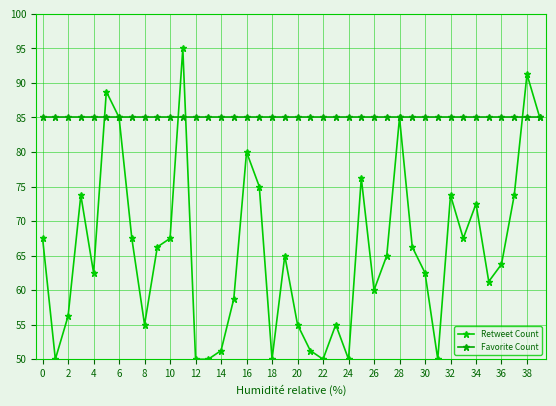

Rank the series by their average value, from lowest to highest.

Retweet Count, Favorite Count